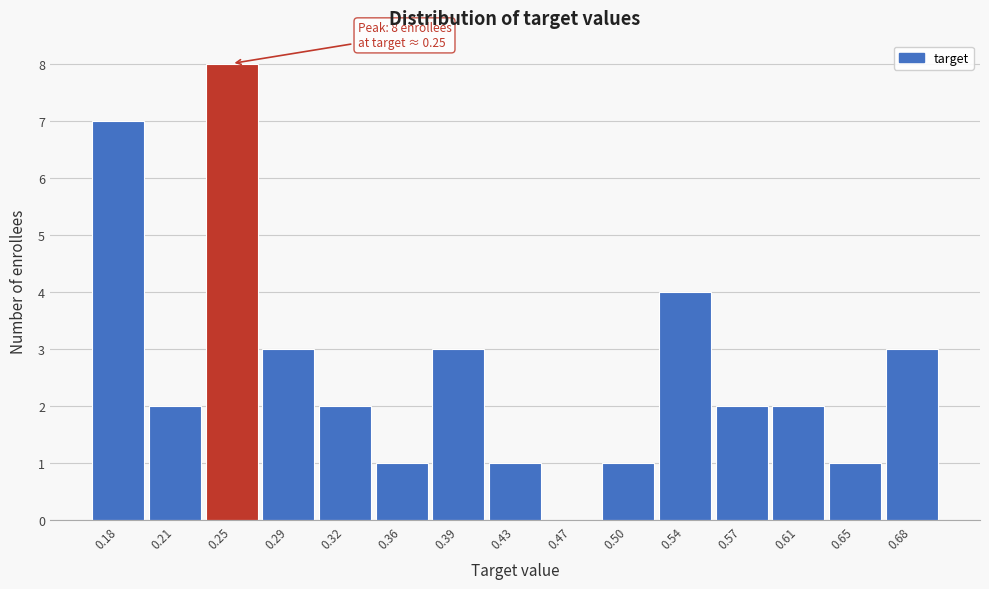

Which range on the x-axis has the tallest bar?

0.230 to 0.265